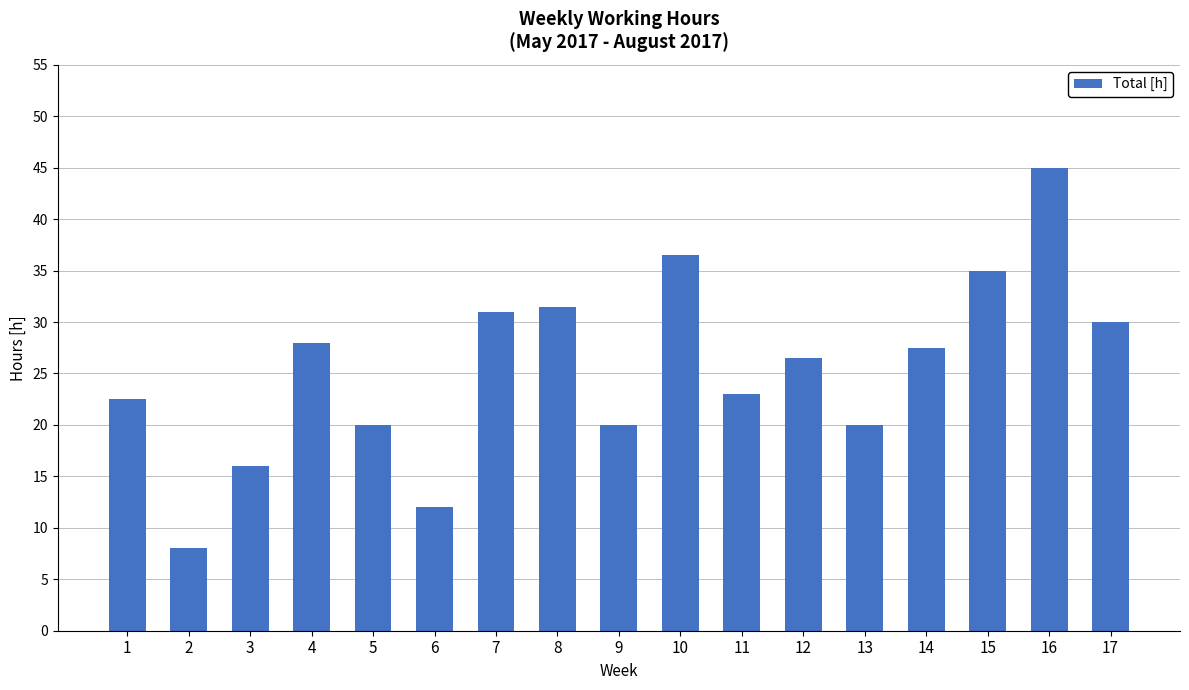

Does the chart contain any negative values?

No